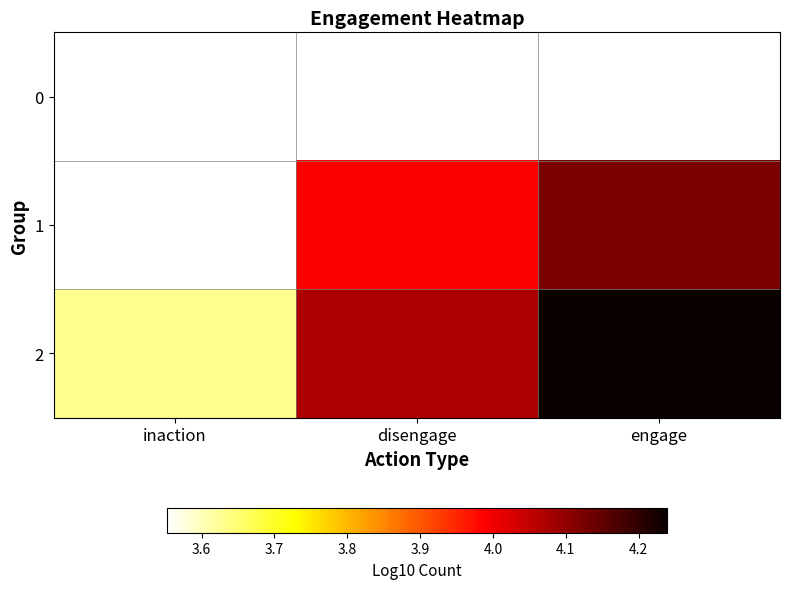

How many series are shown in this chart?

3